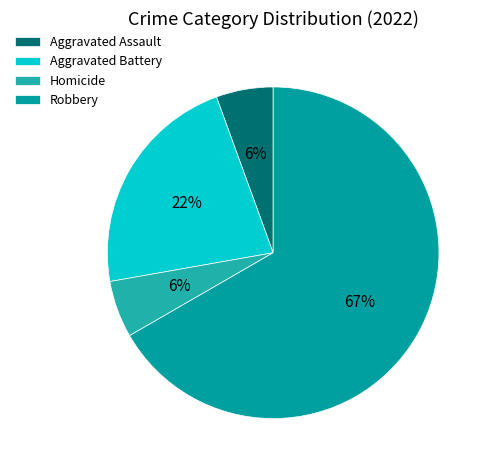

To the nearest percent, what percentage of the pie is Homicide?

6%